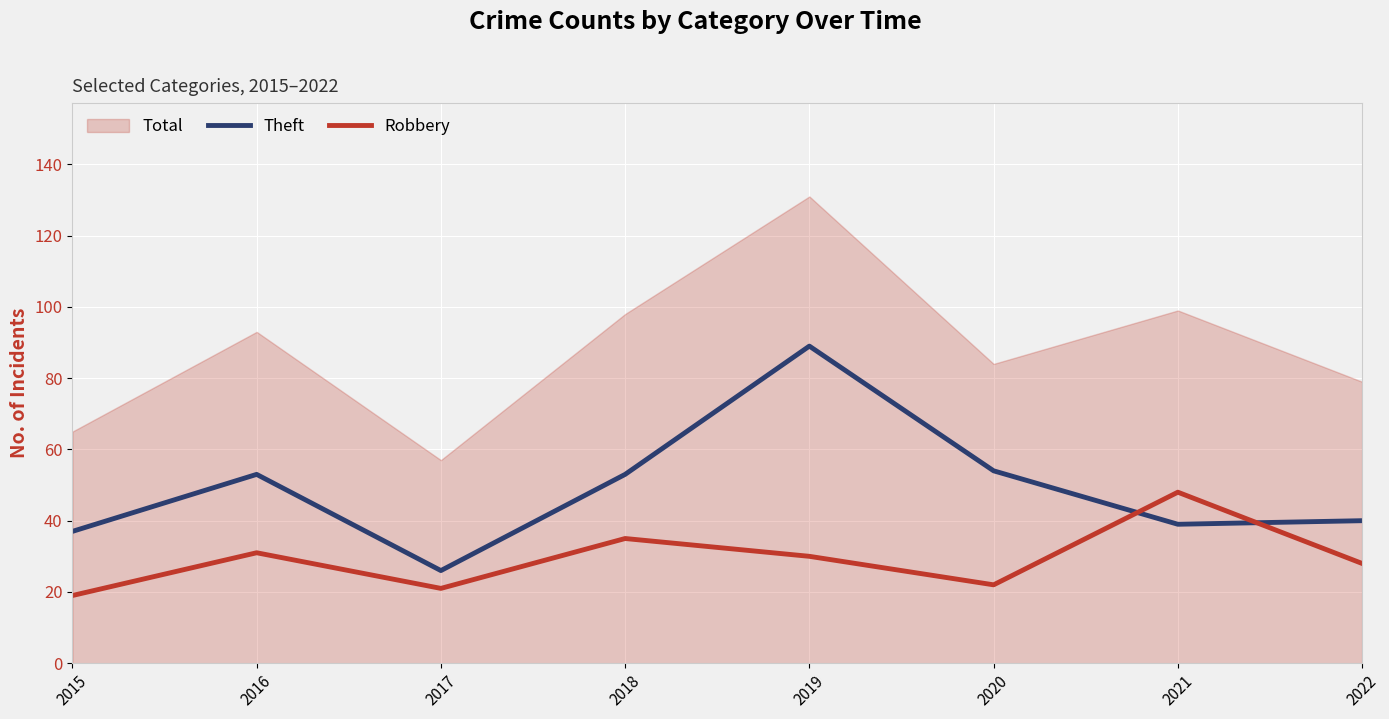

What is the average value of the Theft series?

49